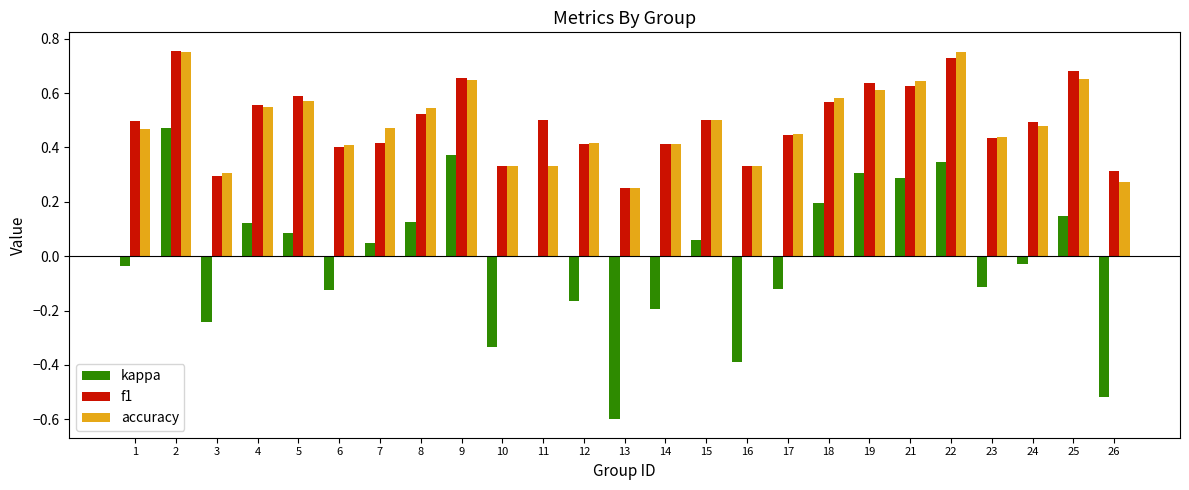

At which label does kappa first exceed 0?

2